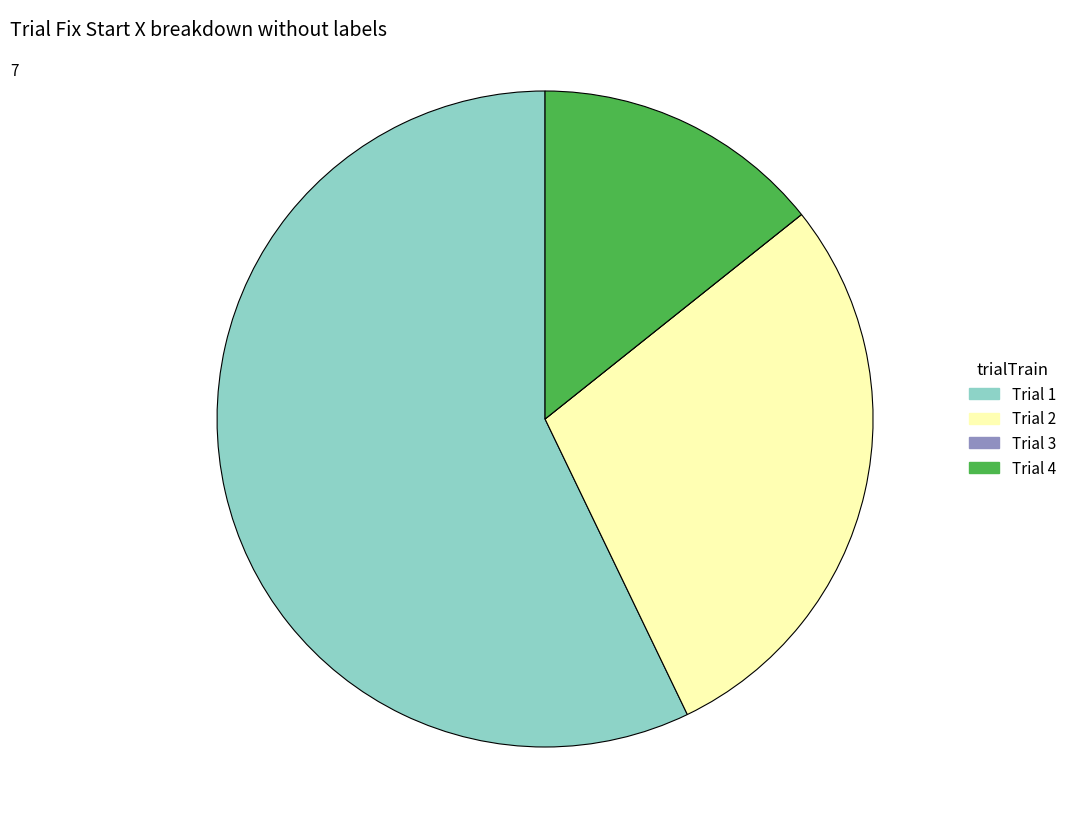

Combined, do Trial 1 and Trial 2 account for over 50%?

Yes